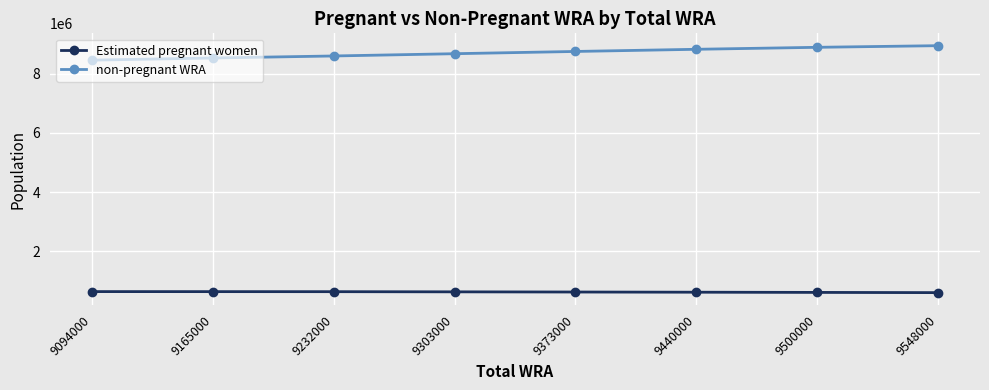

How many distinct data groups are displayed?

2